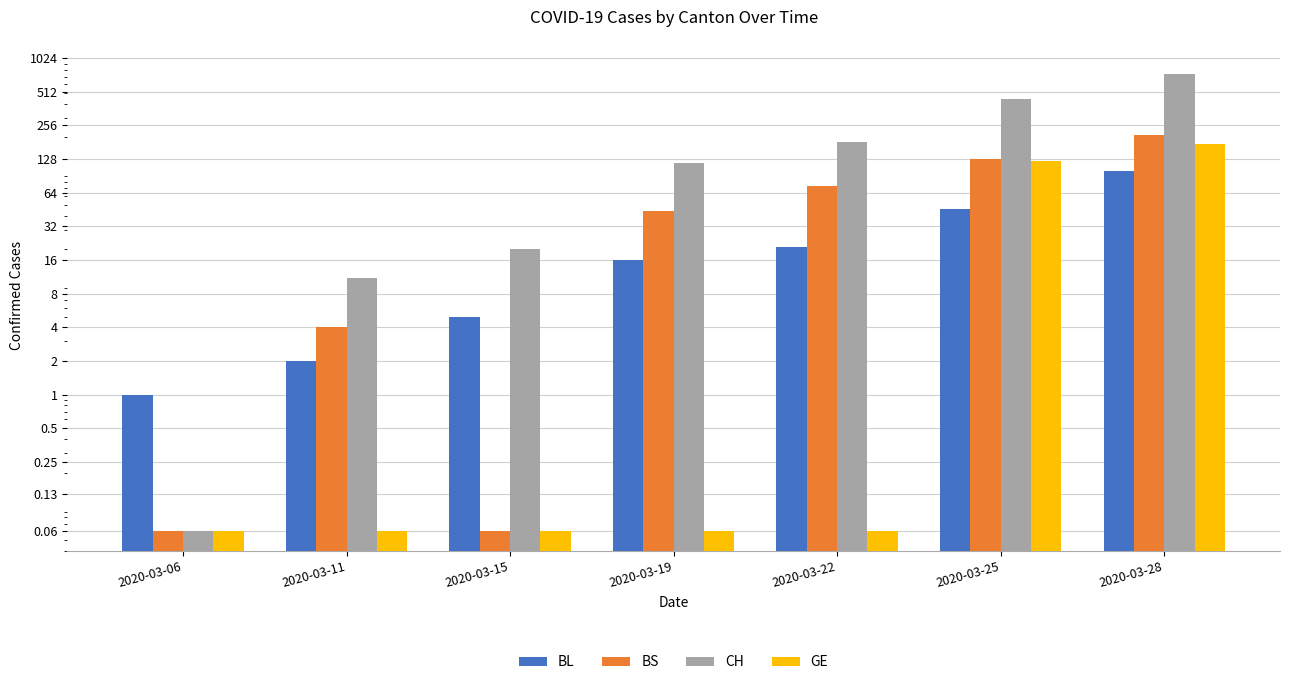

Which series changed the most between 2020-03-06 and 2020-03-19?

CH